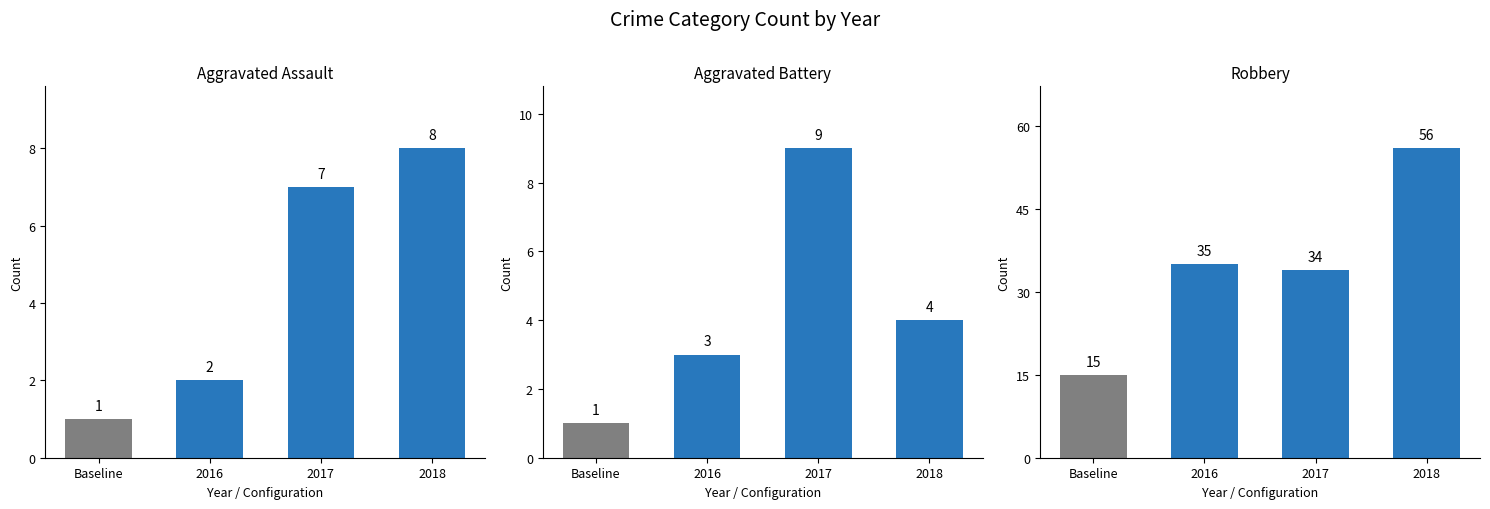

What is the sum of all Aggravated Battery values?

17